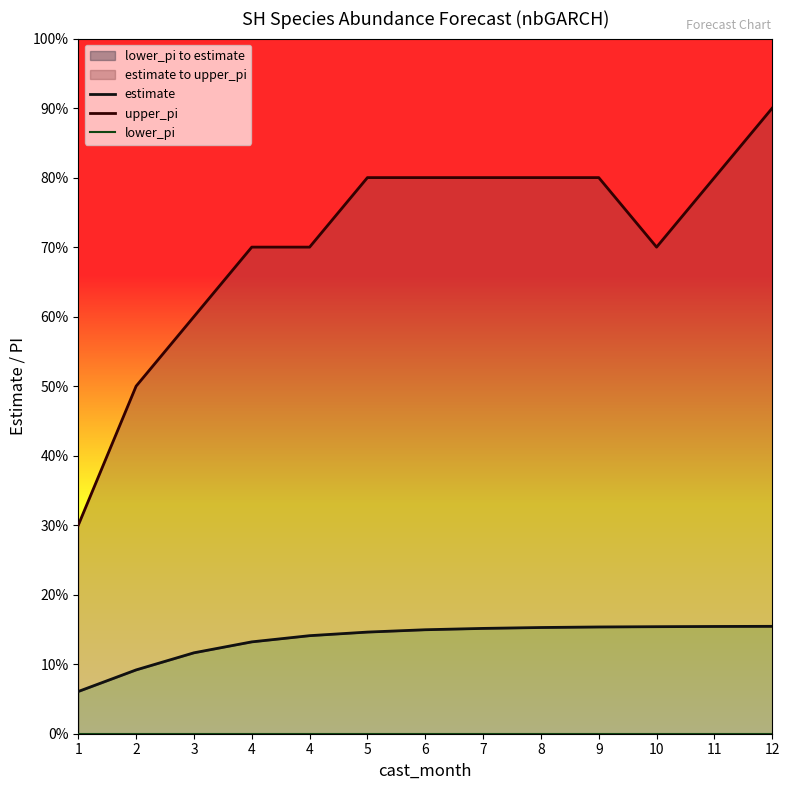

Reading right to left, what are all the values shown in this chart?

estimate: 12=1.5	11=1.5	10=1.5	9=1.5	8=1.5	7=1.5	6=1.5	5=1.5	4=1.4	4=1.3	3=1.2	2=0.9	1=0.6
upper_pi: 12=9.0	11=8.0	10=7.0	9=8.0	8=8.0	7=8.0	6=8.0	5=8.0	4=7.0	4=7.0	3=6.0	2=5.0	1=3.0
lower_pi: 12=0.0	11=0.0	10=0.0	9=0.0	8=0.0	7=0.0	6=0.0	5=0.0	4=0.0	4=0.0	3=0.0	2=0.0	1=0.0